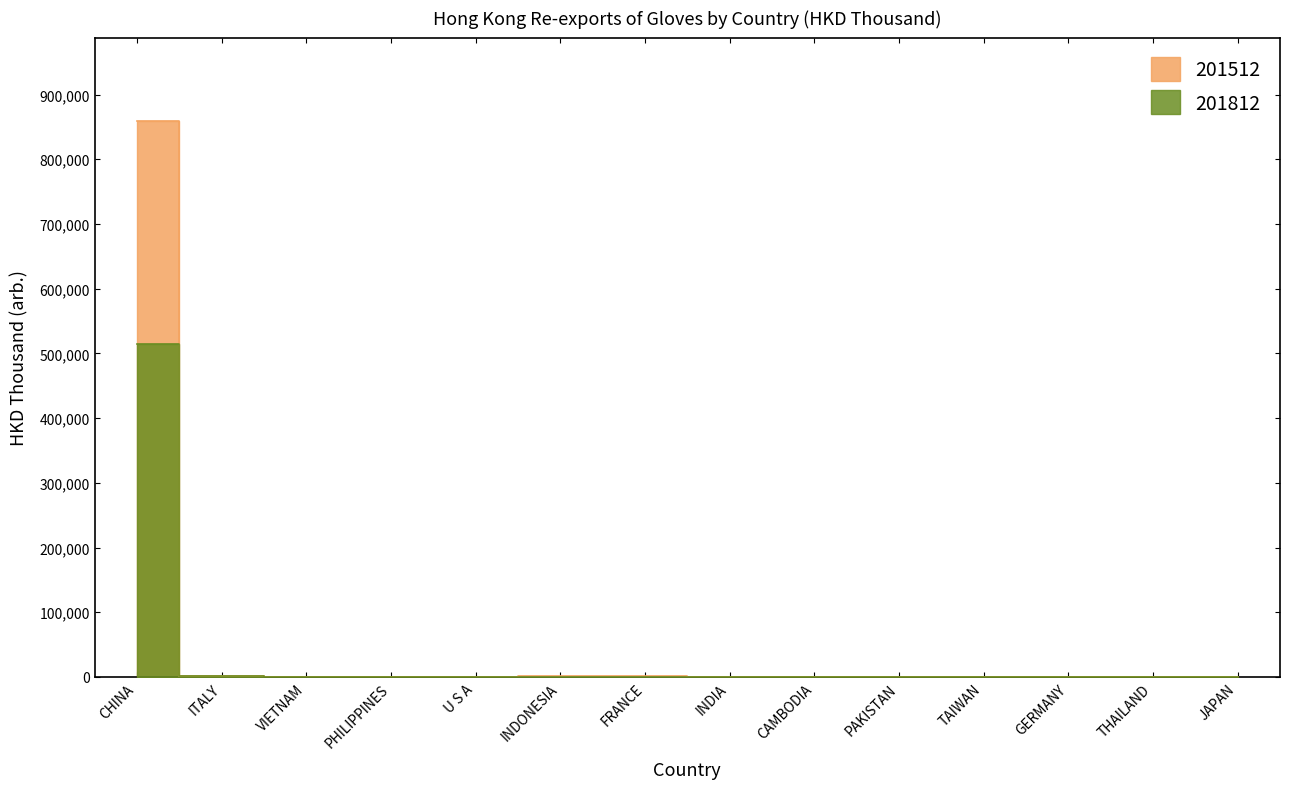

How many times do 201812 and 201512 cross each other?

5